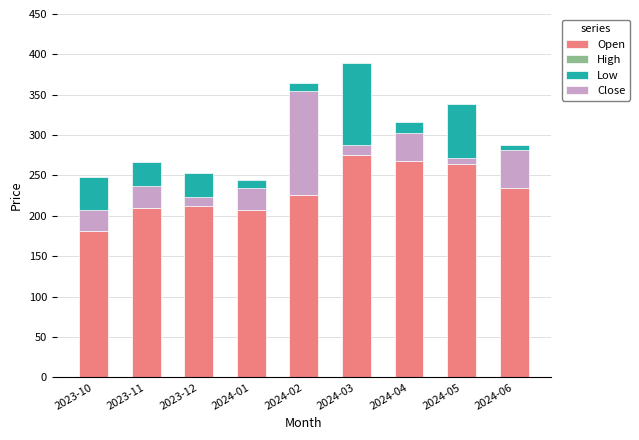

Which category has the lowest value in the Open series?

2023-10